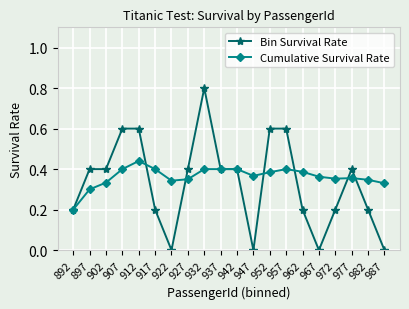

The Bin Survival Rate series shows 0.2 at 962. True or false?

True